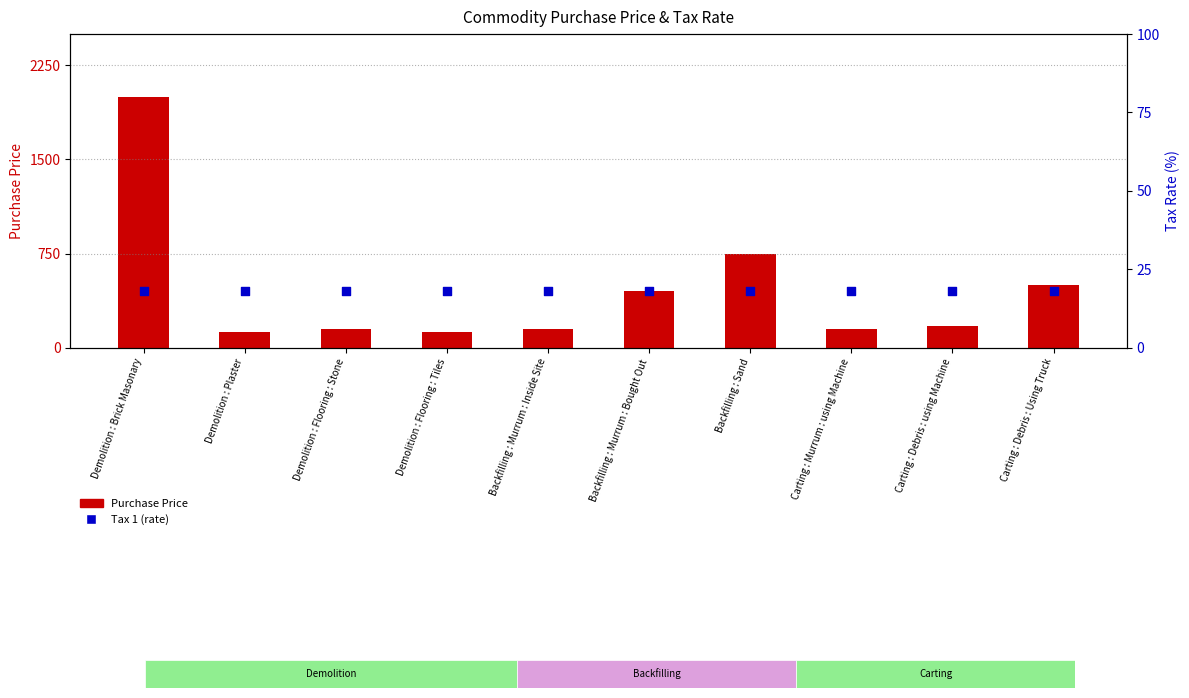

At how many categories does at least one series exceed 1878?

1